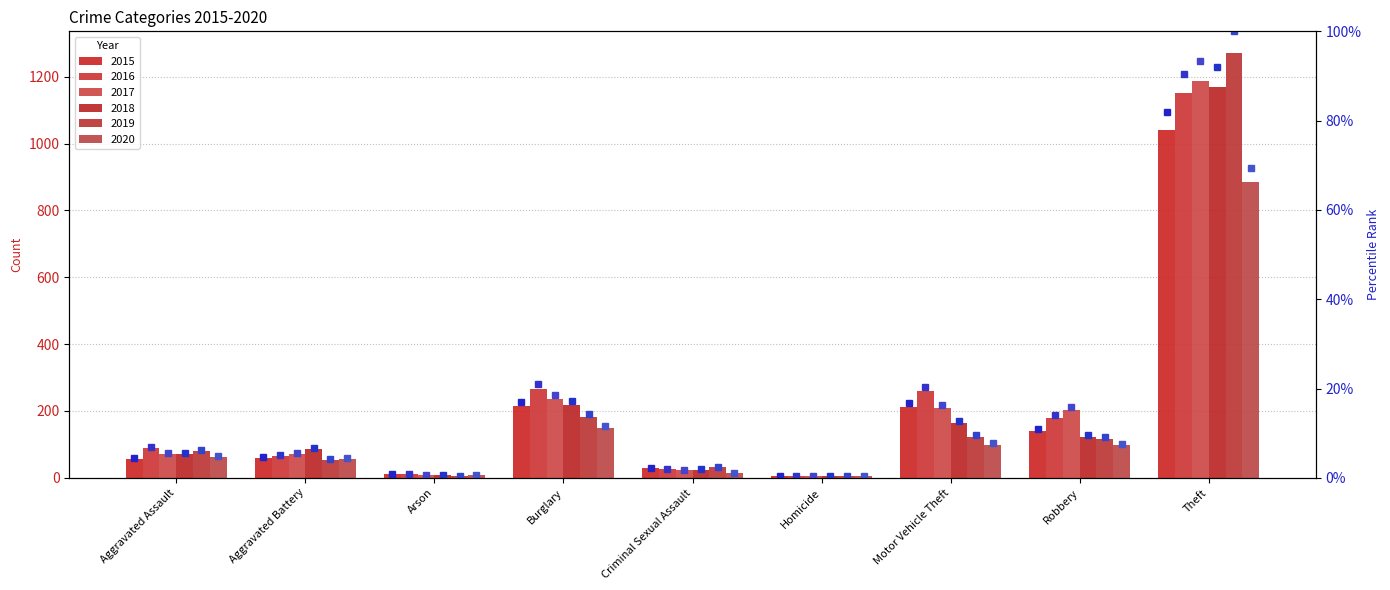

Which series changed the most between Aggravated Battery and Motor Vehicle Theft?

2016 pct